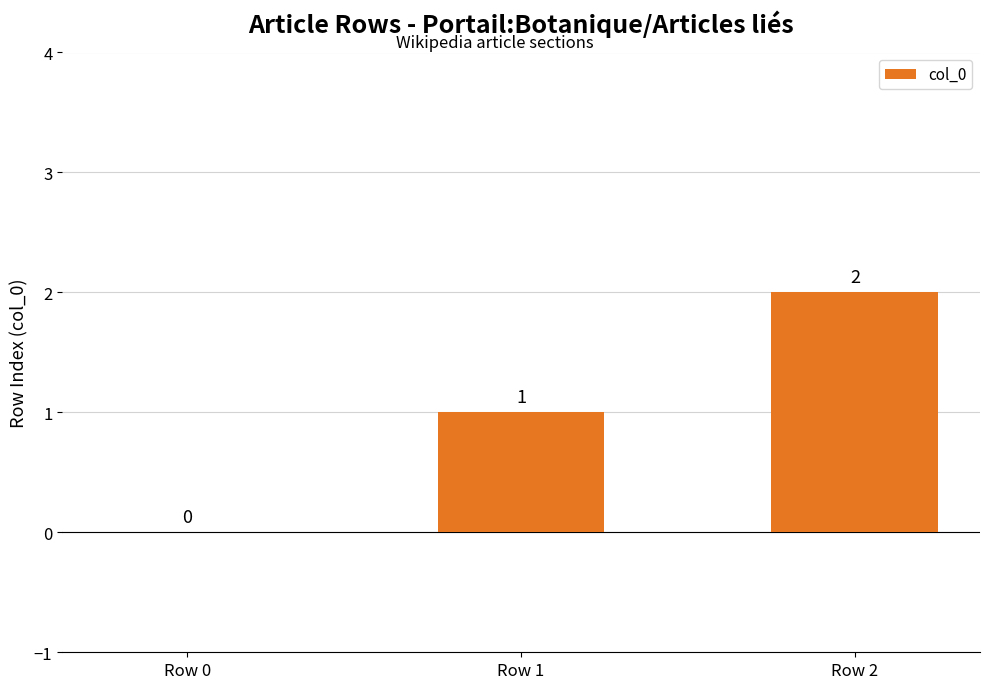

Approximately how many times larger is the value at Row 2 compared to Row 1?

2.0